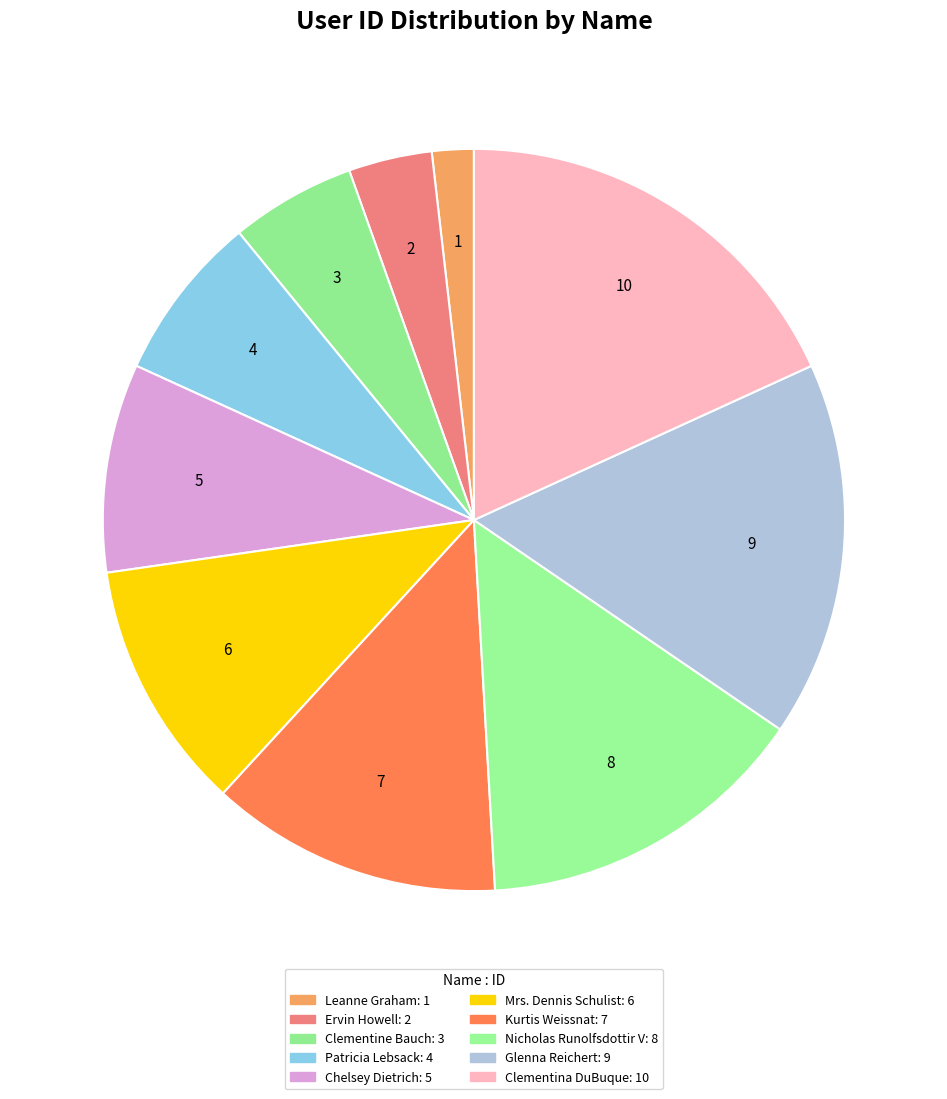

How many slices are in this pie chart?

10